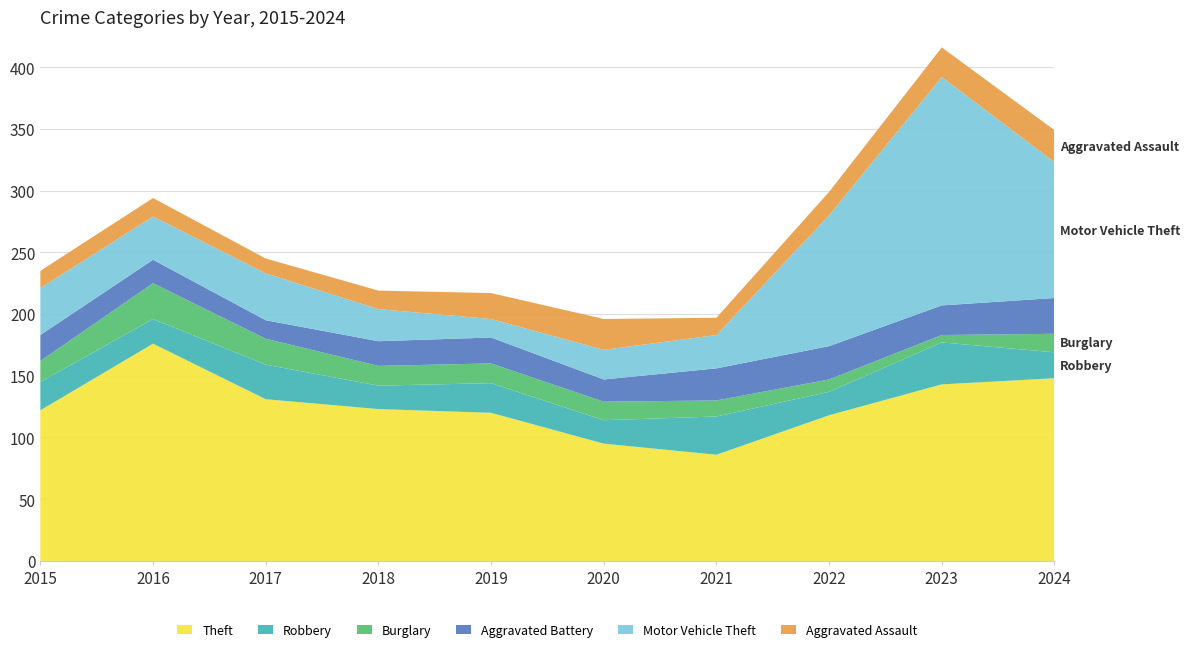

Reading right to left, extract all data points from this chart.

Theft: 148	143	118	86	95	120	123	131	176	122
Robbery: 21	34	19	31	19	24	19	28	20	23
Burglary: 15	6	10	13	15	16	16	21	29	17
Aggravated Battery: 29	24	27	26	18	21	20	15	19	21
Motor Vehicle Theft: 110	185	106	27	24	15	26	38	35	38
Aggravated Assault: 26	24	19	14	25	21	15	12	15	14